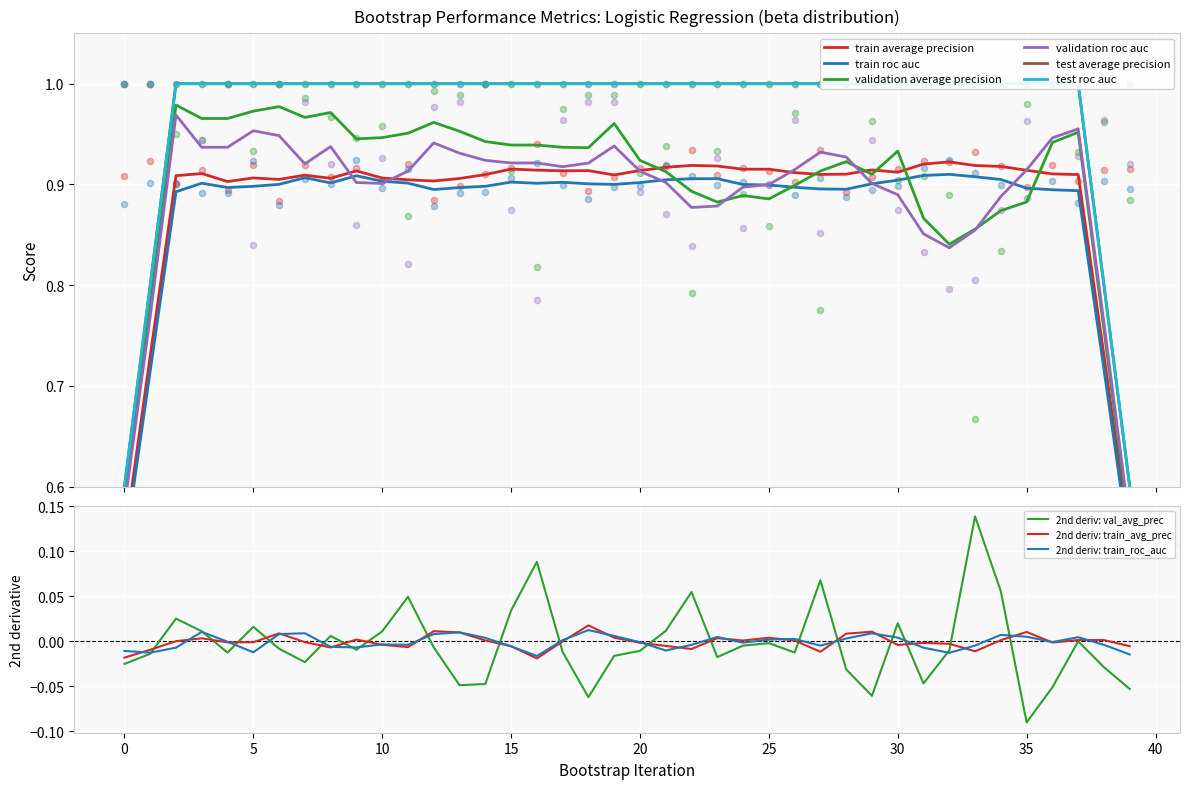

At how many categories does at least one series exceed 0?

40